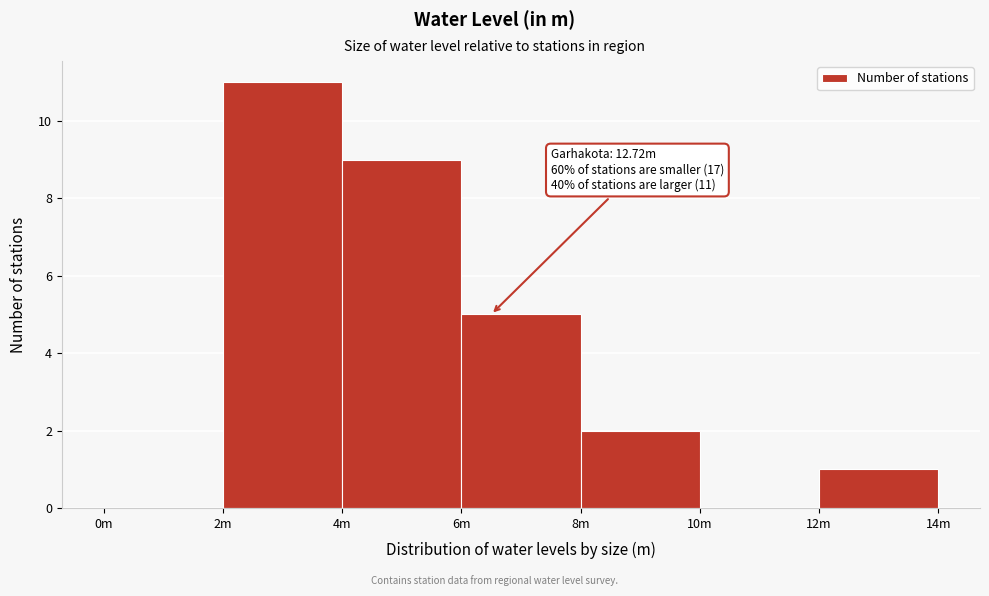

Reading right to left, what are all the values shown in this chart?

12m=1	10m=0	8m=2	6m=5	4m=9	2m=11	0m=0